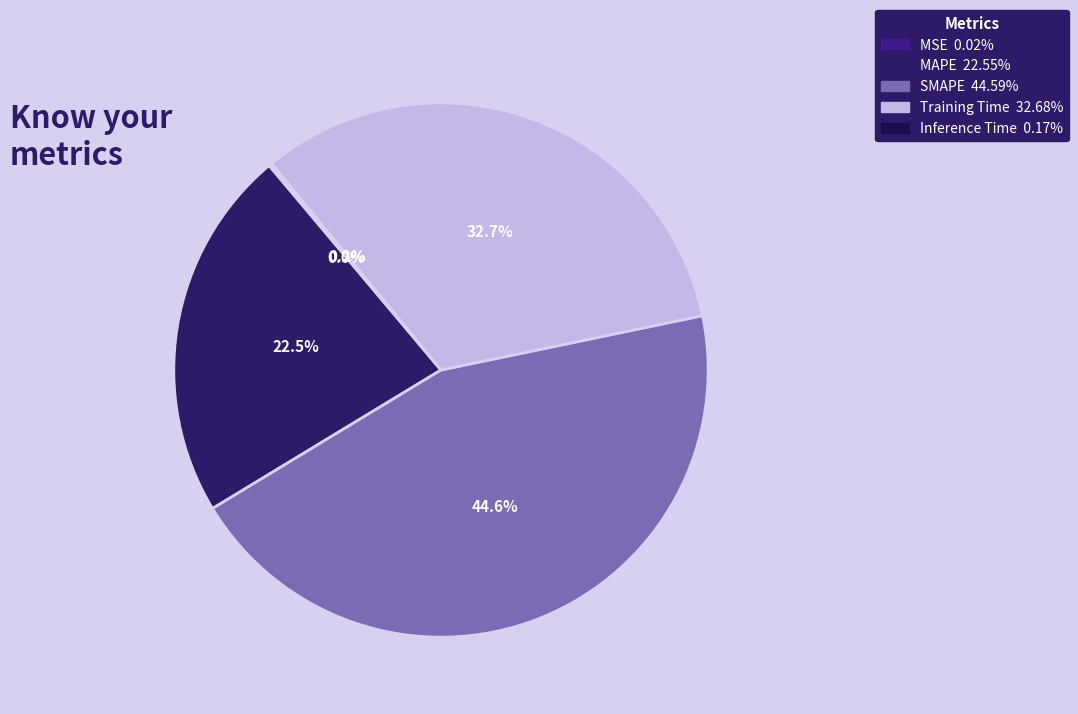

What portion of the pie excludes Training Time?

67.3%